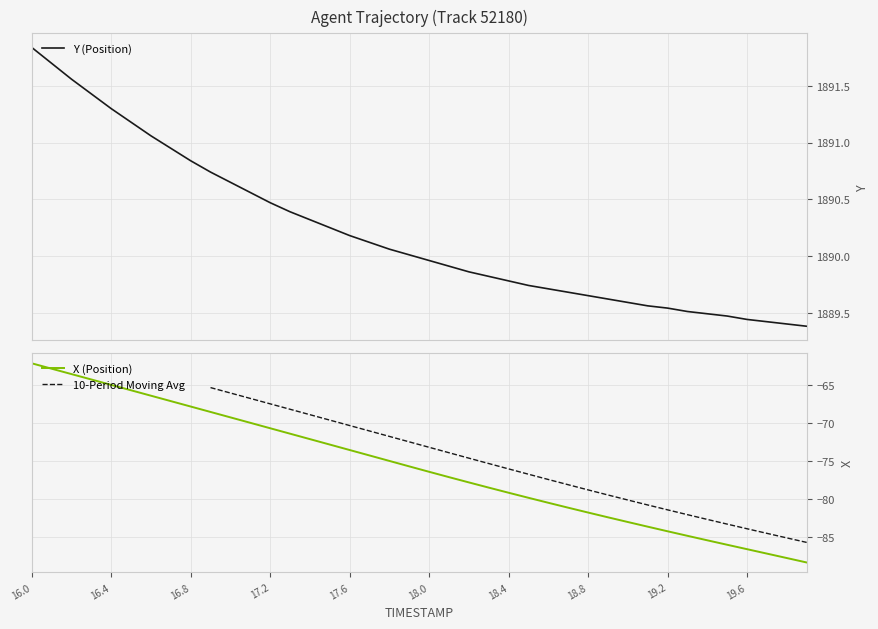

What is the maximum value shown in the chart?

1891.8